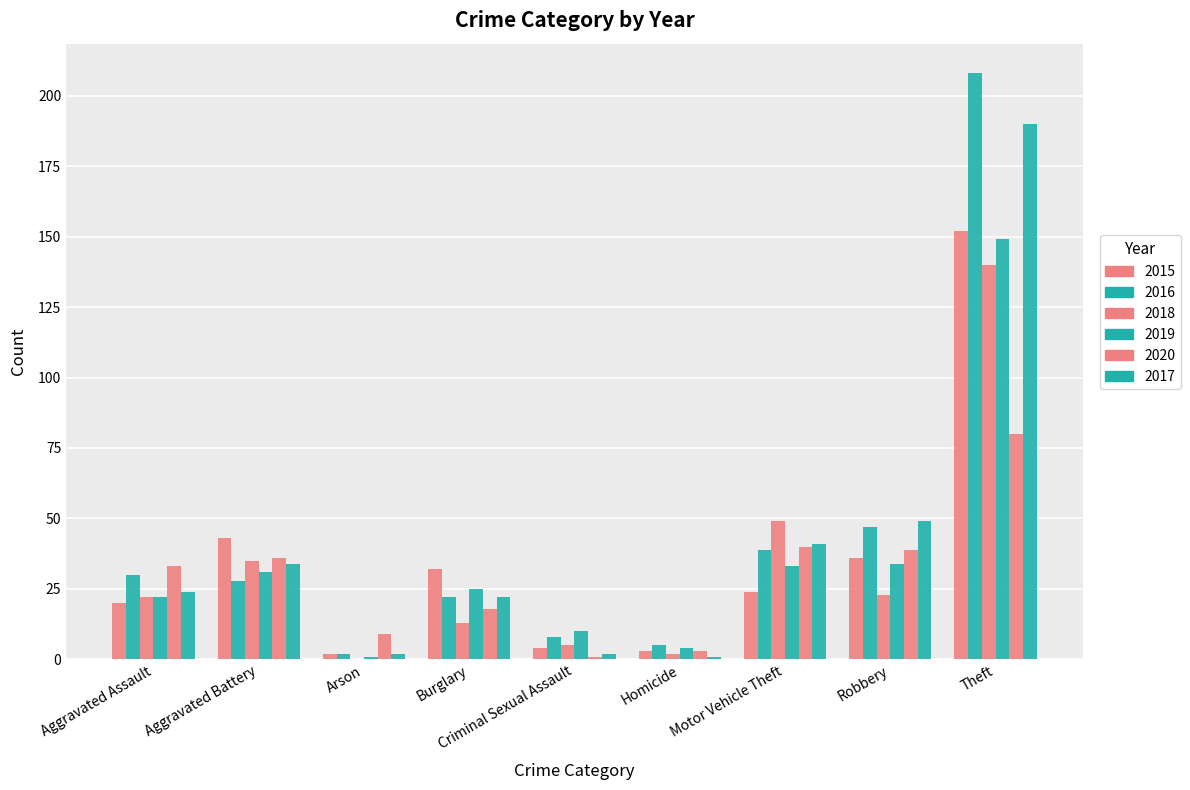

Does the chart contain stacked bars?

No